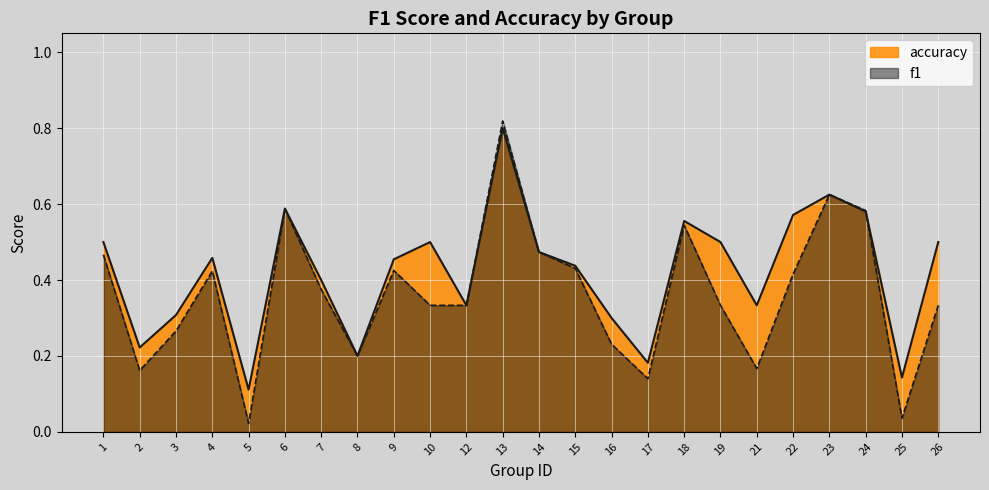

Which series has the widest spread of values?

f1